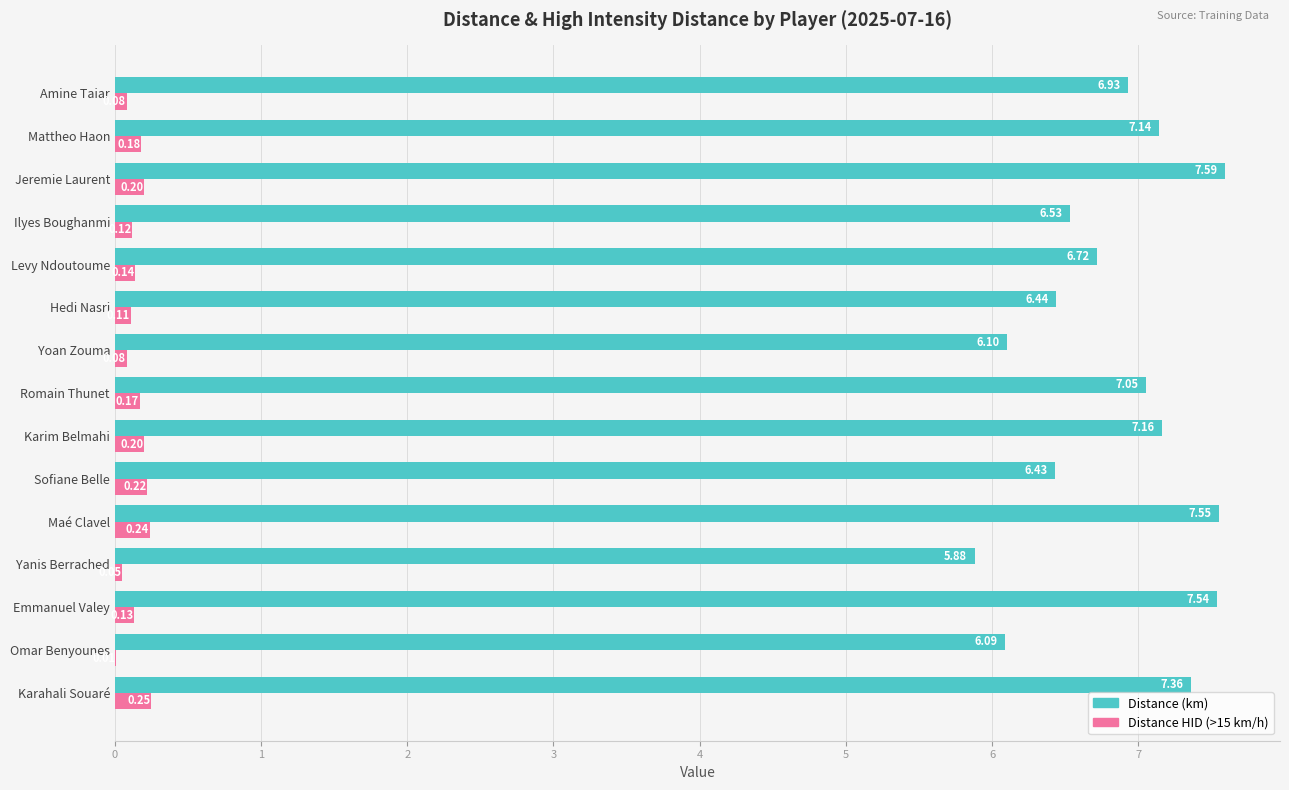

Where is Distance HID (>15 km/h) nearest to the value 0?

Omar Benyounes